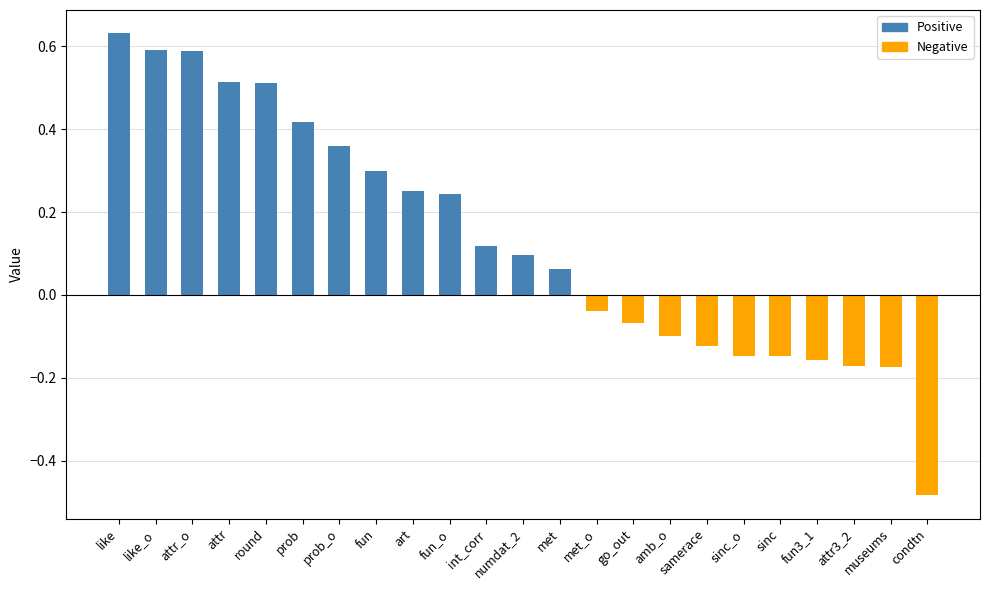

Between int_corr and samerace, which is larger?

int_corr